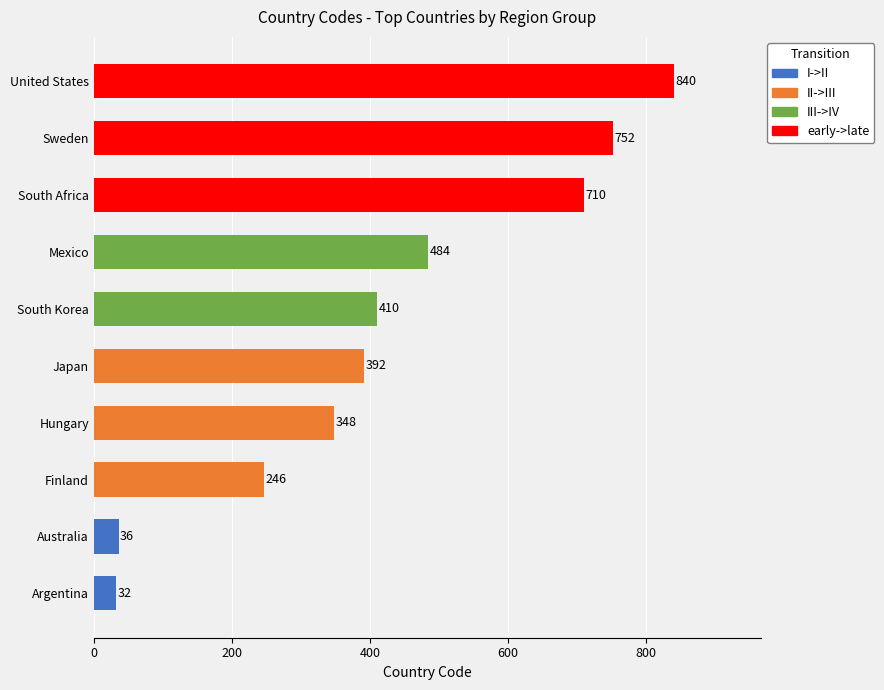

Rank the categories by value from highest to lowest.

United States, Sweden, South Africa, Mexico, South Korea, Japan, Hungary, Finland, Australia, Argentina